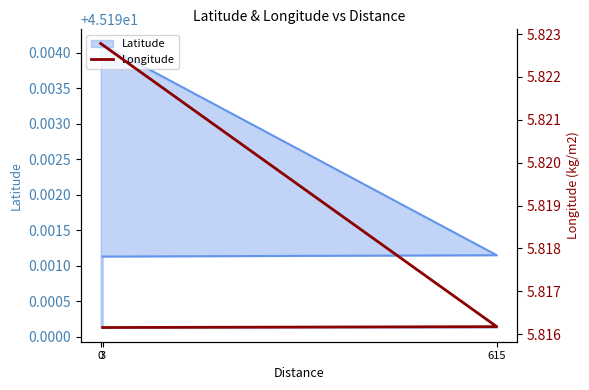

Does the chart display data point markers on the line(s)?

No